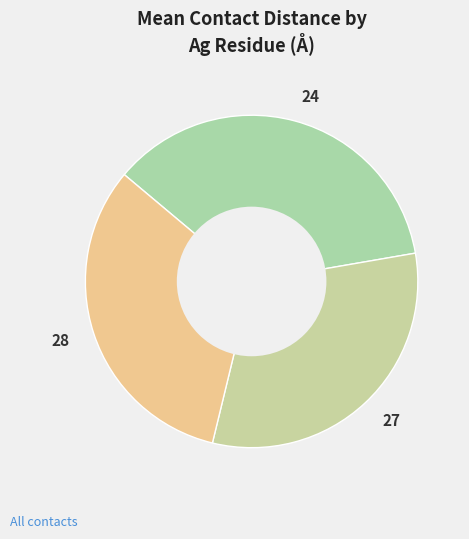

What is the largest slice in the pie chart?

24